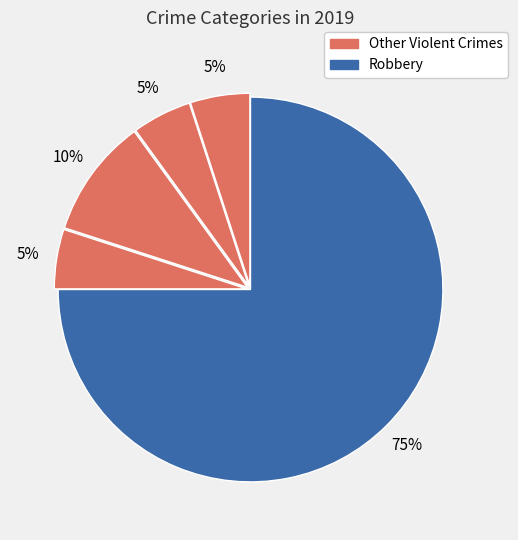

To the nearest percent, what is the difference between the largest and smallest slice percentages?

70%